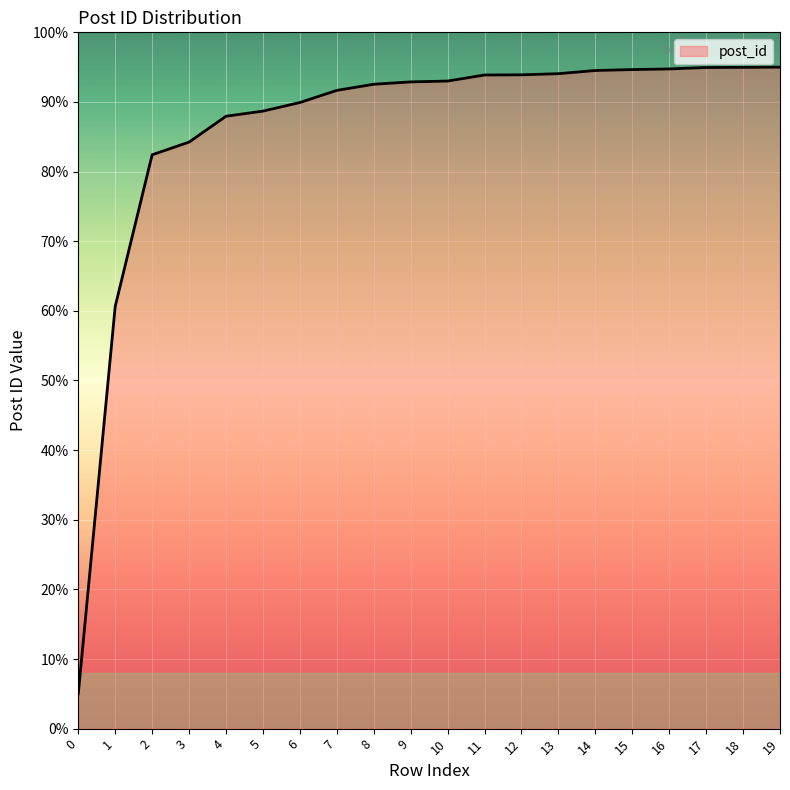

True or false: the data shows 88.7 at 5.

True